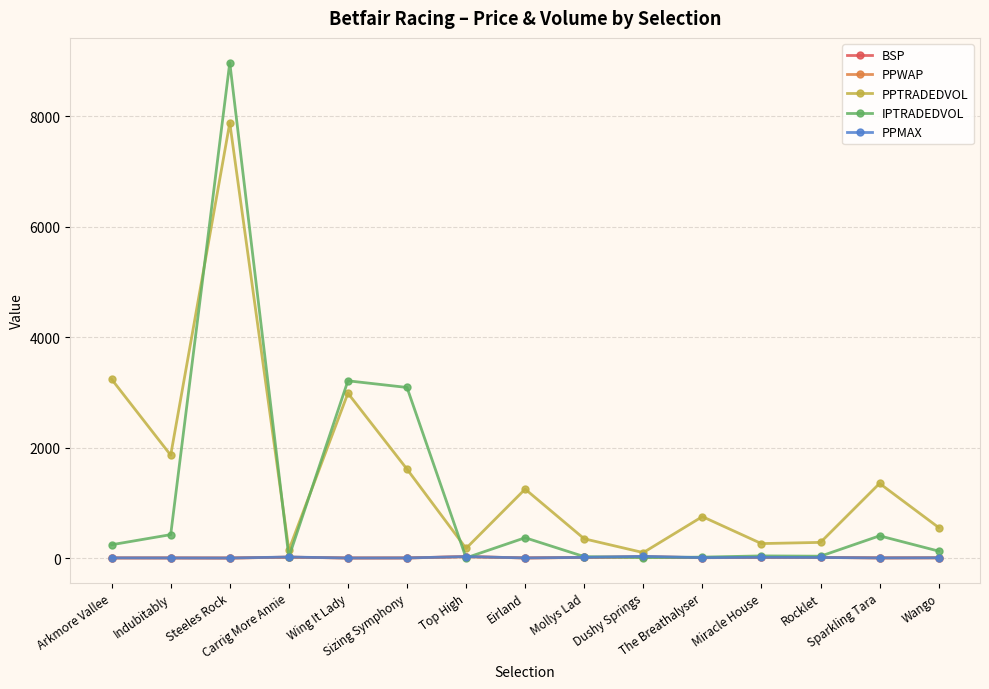

Which series has the largest total across all categories?

PPTRADEDVOL